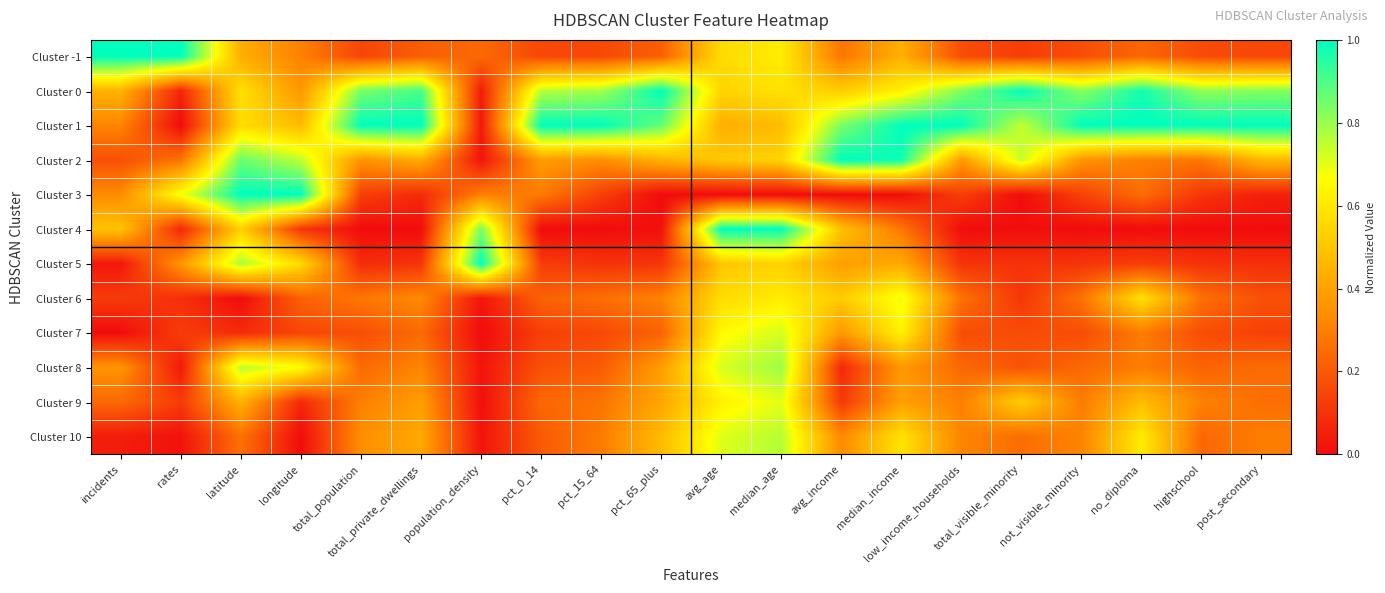

At how many categories does at least one series exceed 0?

20